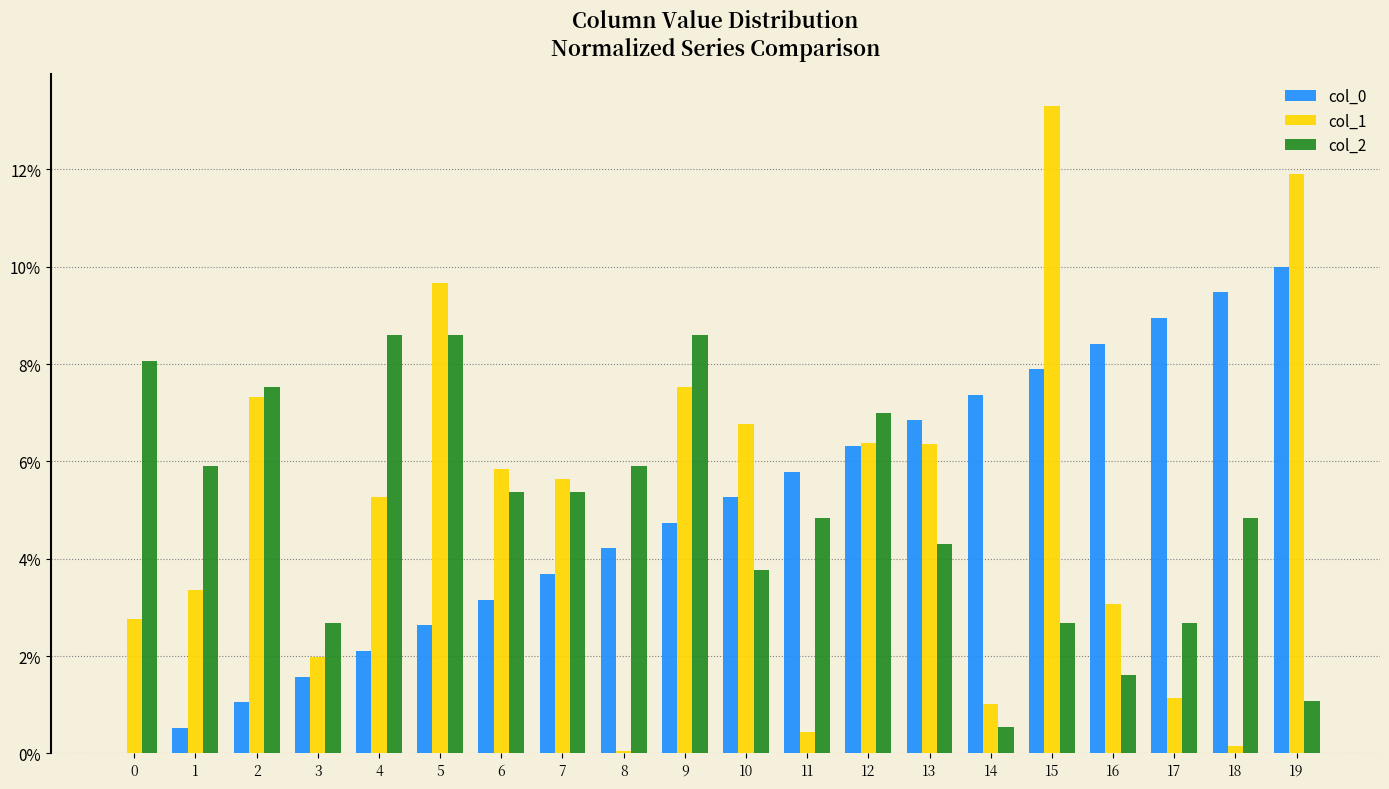

What is the maximum value shown in the chart?

13.3